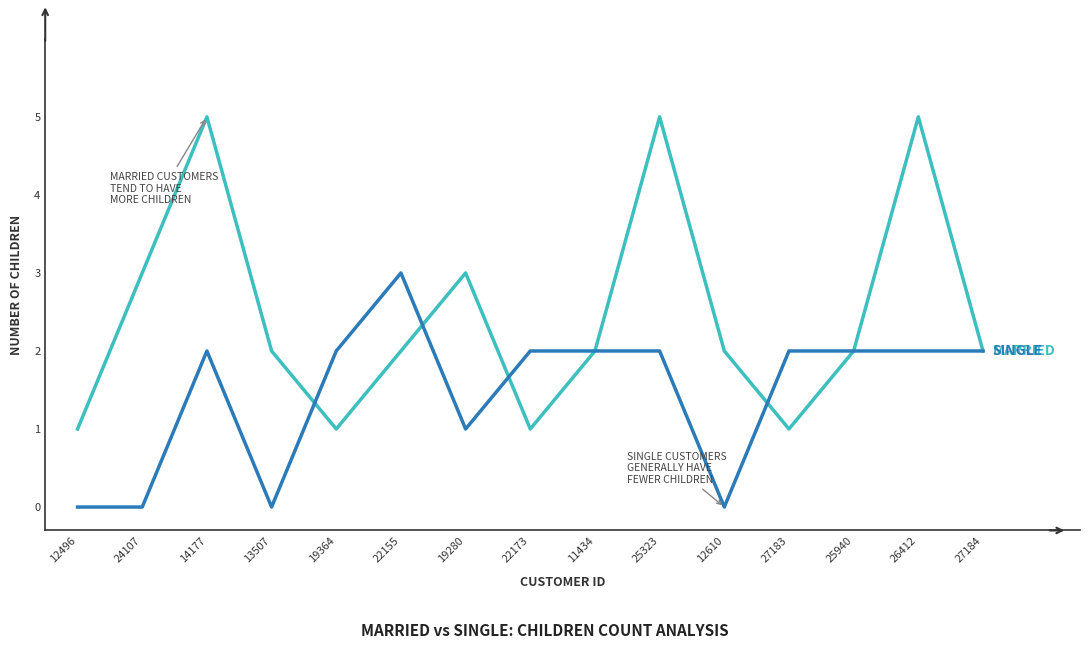

Does the chart display data point markers on the line(s)?

No